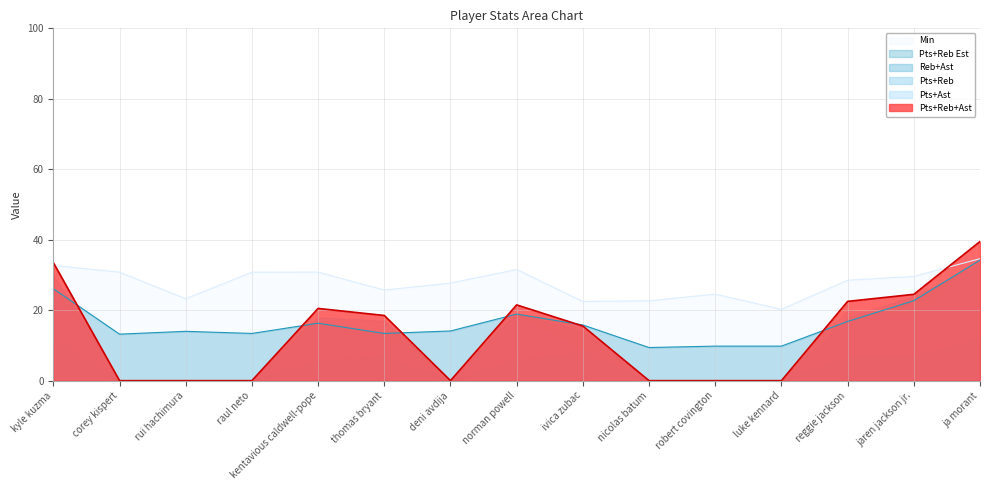

At which label does Pts+Reb Est first exceed 14?

kyle kuzma